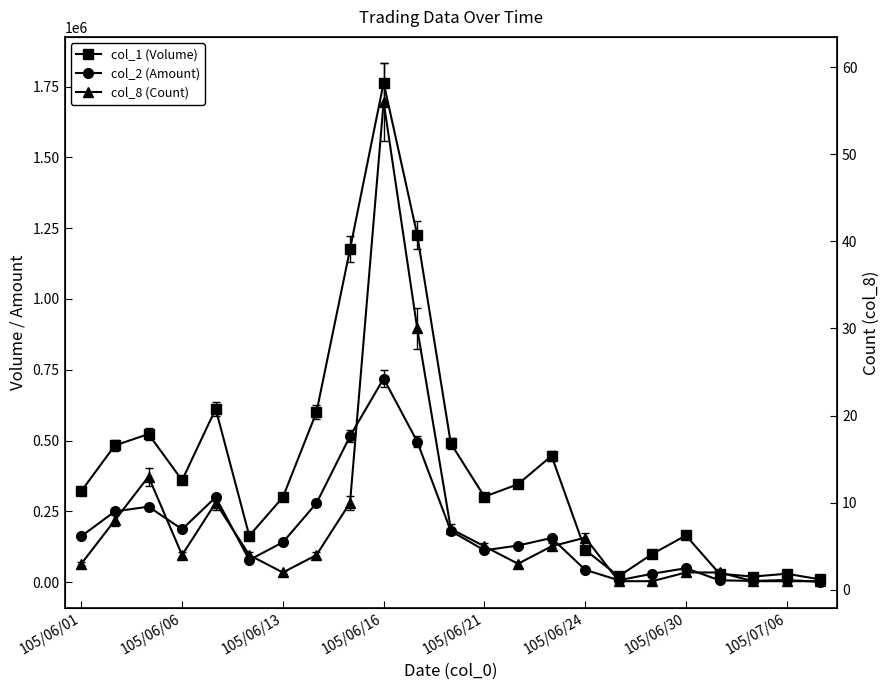

True or false: col_2 (Amount) and col_1 (Volume) cross at least once.

False